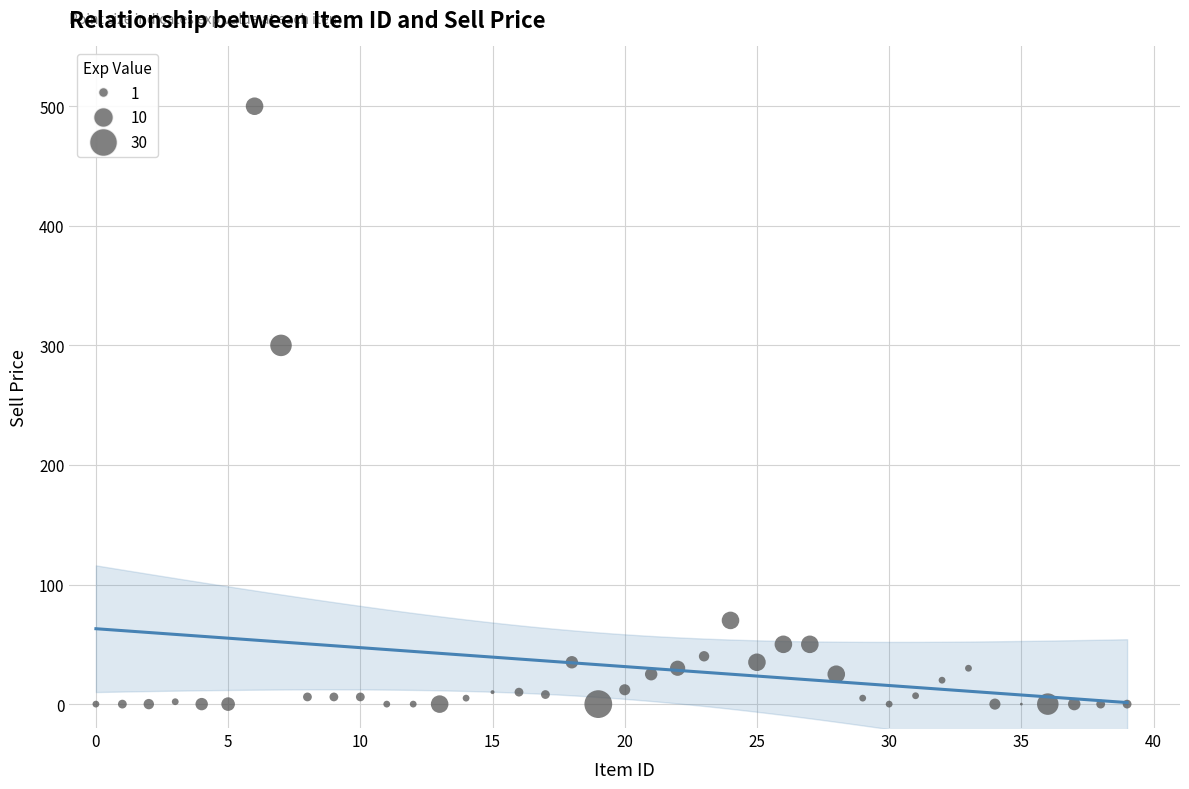

What Y value in the scatter plot is closest to 250?

300